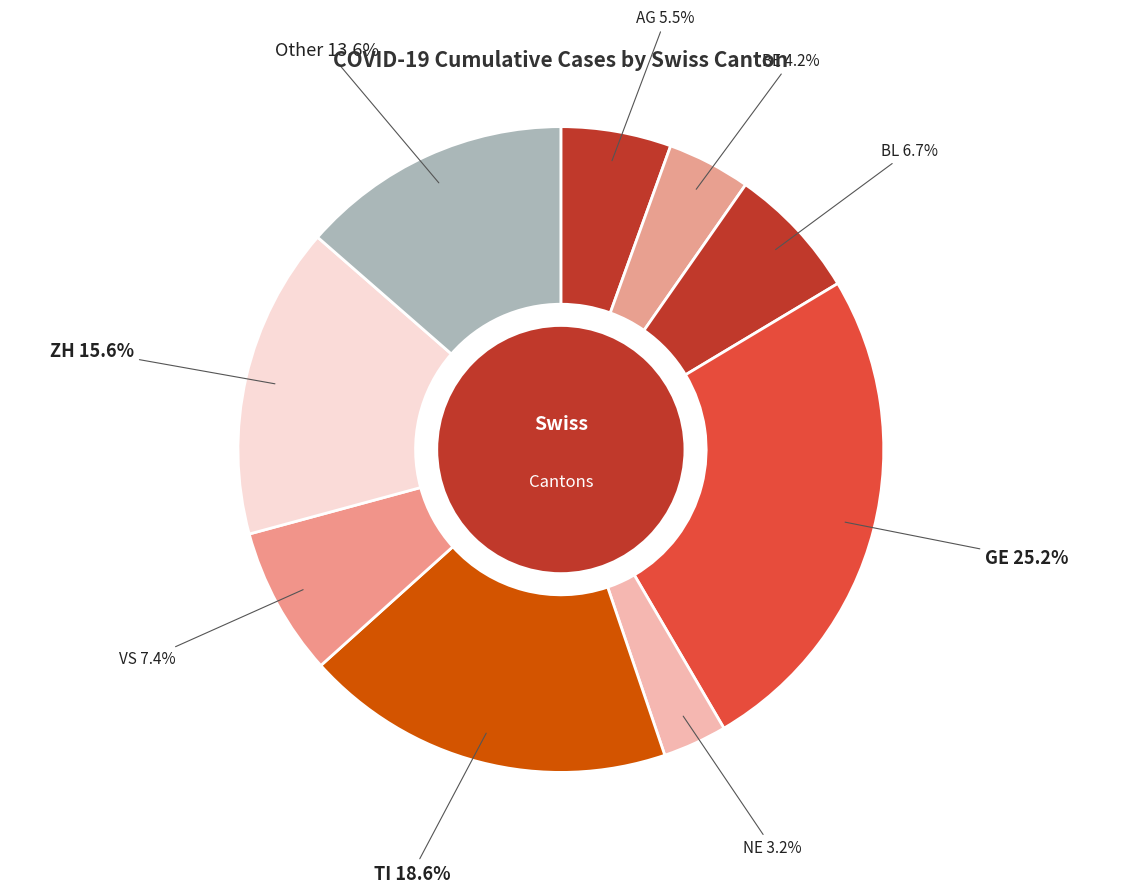

Between TI and BL, which is larger?

TI